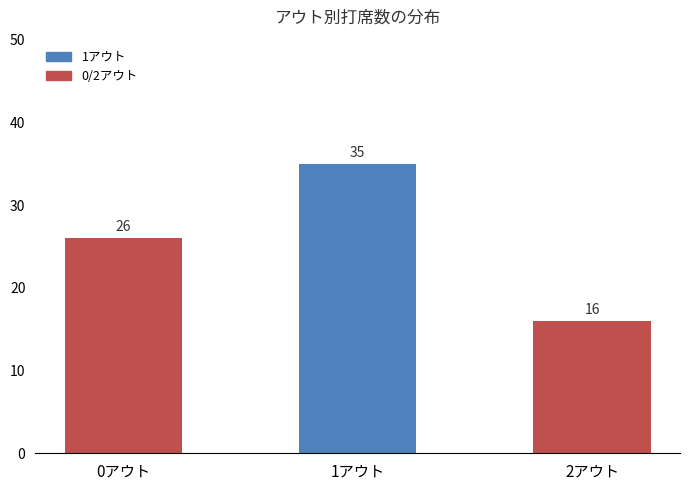

How many values are below 26?

1